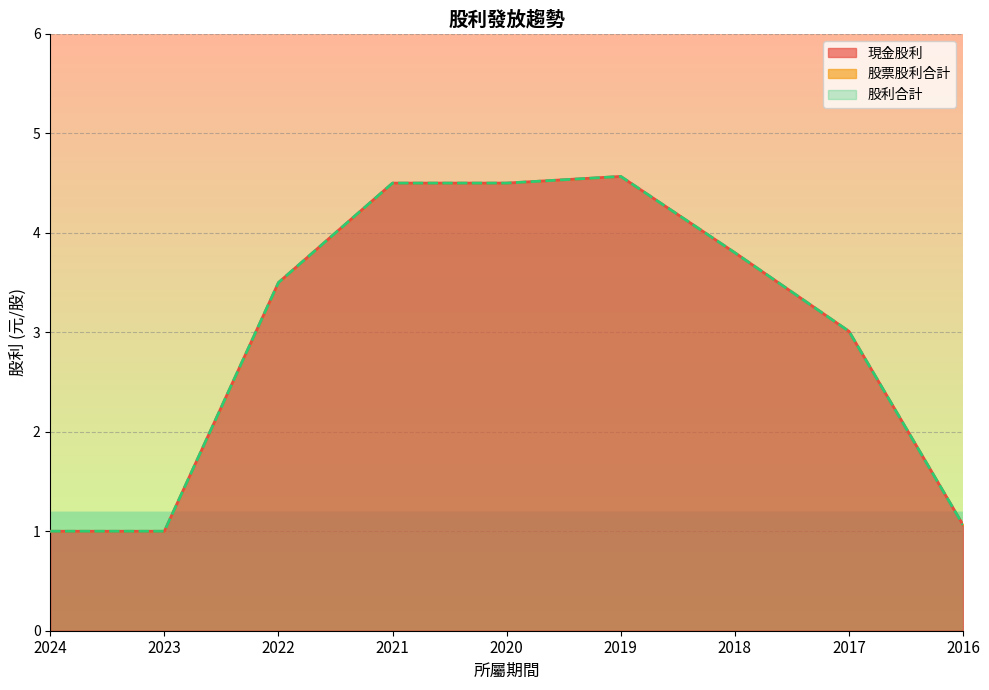

What value does the 現金股利 series have at 2020?

4.5